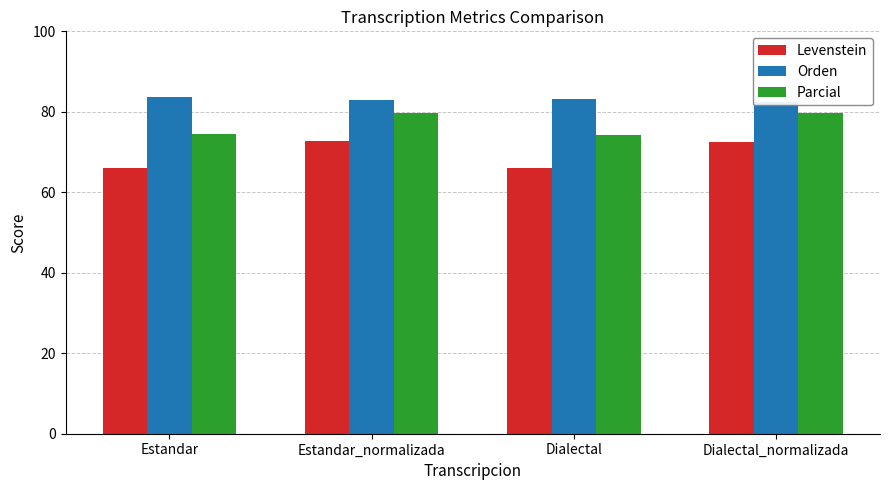

What position from the right is Estandar?

4